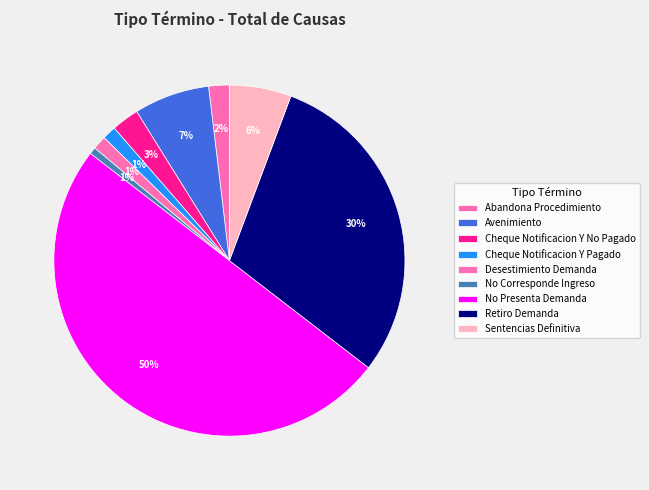

Count the number of slices in the pie.

9